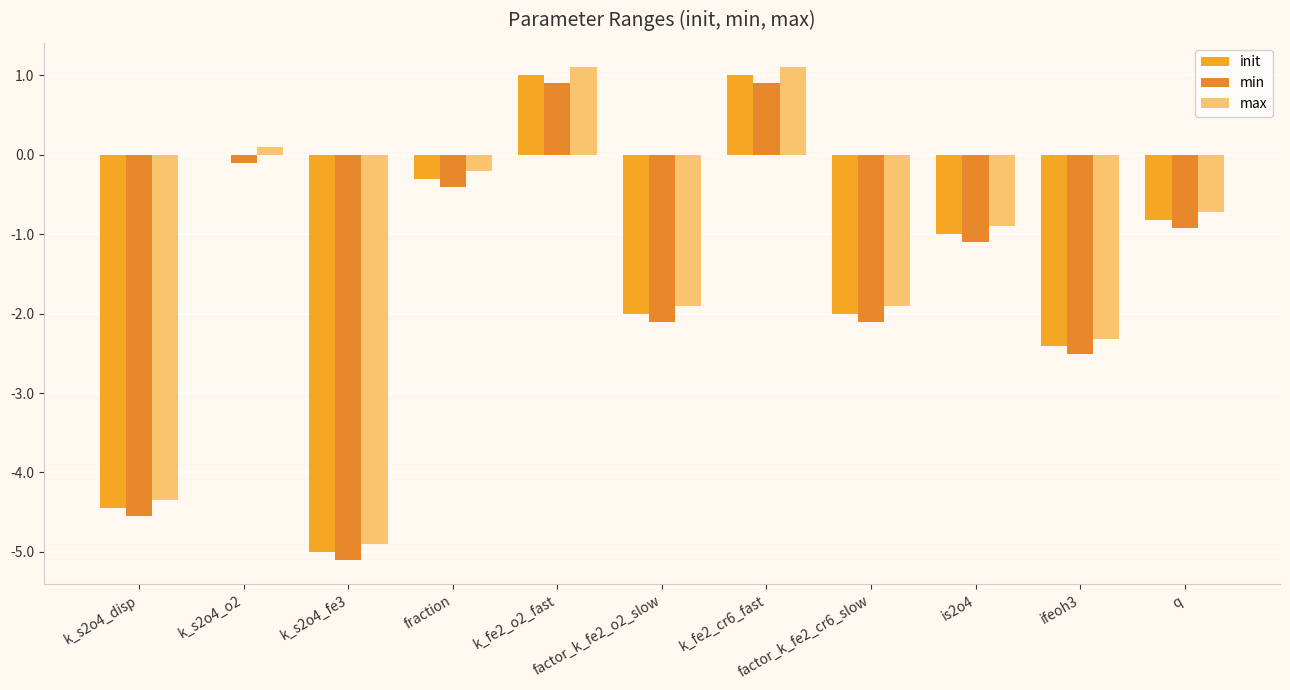

Reading left to right, what are all the values shown in this chart?

init: -4.4	0.0	-5.0	-0.3	1.0	-2.0	1.0	-2.0	-1.0	-2.4	-0.8
min: -4.5	-0.1	-5.1	-0.4	0.9	-2.1	0.9	-2.1	-1.1	-2.5	-0.9
max: -4.3	0.1	-4.9	-0.2	1.1	-1.9	1.1	-1.9	-0.9	-2.3	-0.7